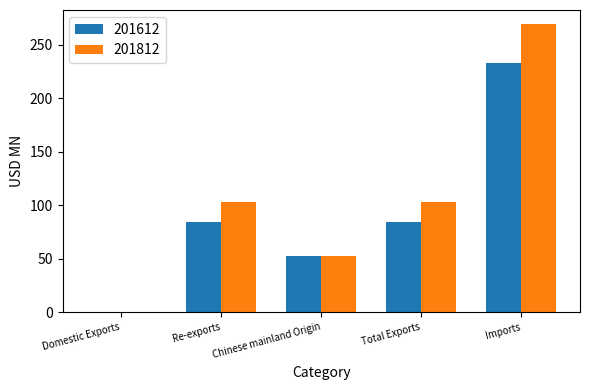

Are the bars horizontal?

No